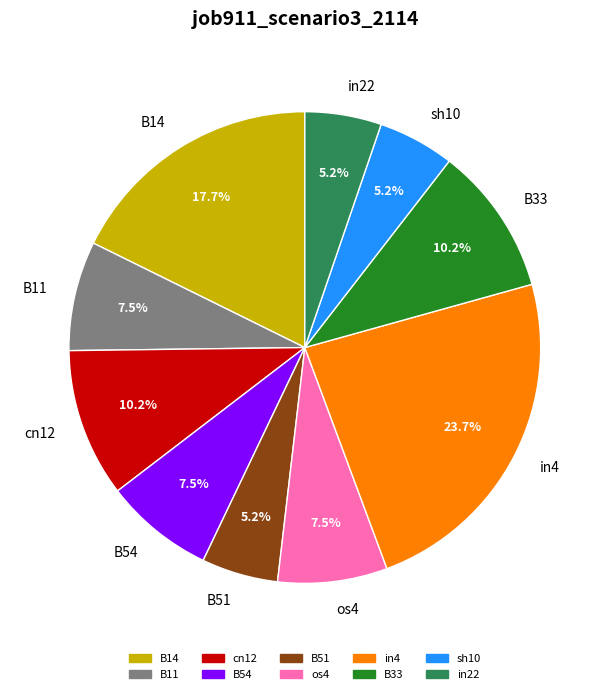

Which slice is the largest?

in4